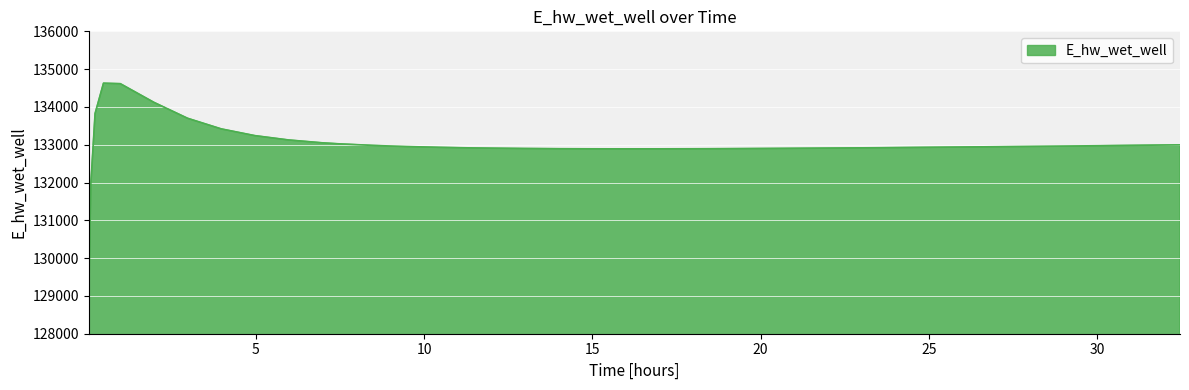

What is the minimum value shown in the chart?

129070.3